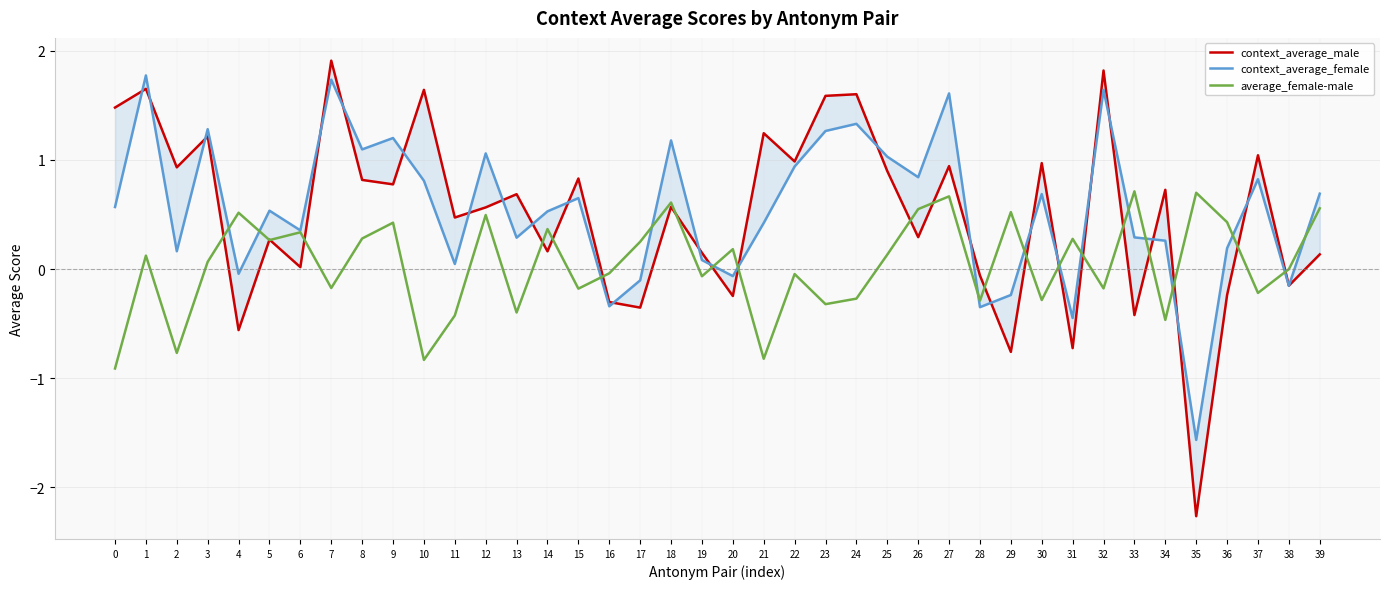

Reading left to right, transcribe all the data shown in this chart.

context_average_male: 1.5	1.6	0.9	1.2	-0.6	0.3	0.0	1.9	0.8	0.8	1.6	0.5	0.6	0.7	0.2	0.8	-0.3	-0.4	0.6	0.1	-0.2	1.2	1.0	1.6	1.6	0.9	0.3	0.9	-0.1	-0.8	1.0	-0.7	1.8	-0.4	0.7	-2.3	-0.2	1.0	-0.2	0.1
context_average_female: 0.6	1.8	0.2	1.3	-0.0	0.5	0.4	1.7	1.1	1.2	0.8	0.0	1.1	0.3	0.5	0.6	-0.3	-0.1	1.2	0.1	-0.1	0.4	0.9	1.3	1.3	1.0	0.8	1.6	-0.3	-0.2	0.7	-0.4	1.6	0.3	0.3	-1.6	0.2	0.8	-0.2	0.7
average_female-male: -0.9	0.1	-0.8	0.1	0.5	0.3	0.3	-0.2	0.3	0.4	-0.8	-0.4	0.5	-0.4	0.4	-0.2	-0.0	0.2	0.6	-0.1	0.2	-0.8	-0.0	-0.3	-0.3	0.1	0.5	0.7	-0.3	0.5	-0.3	0.3	-0.2	0.7	-0.5	0.7	0.4	-0.2	-0.0	0.6